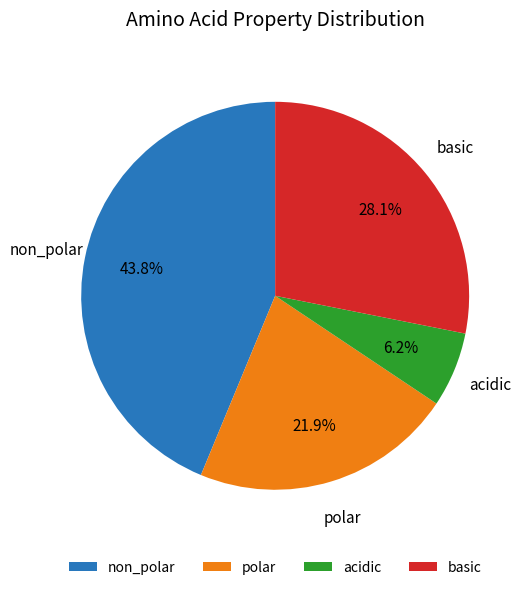

Does non_polar represent more than half of the total?

No